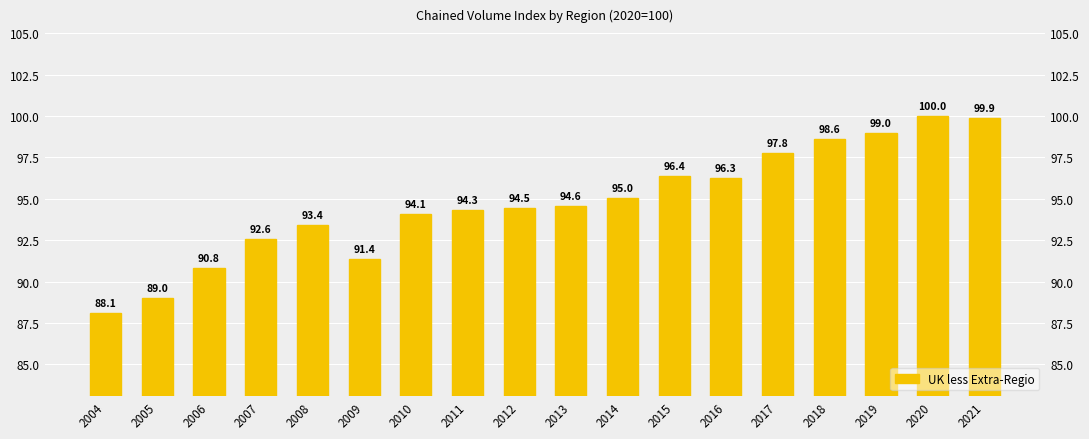

The chart shows a value of 125.3 at 2006. True or false?

False